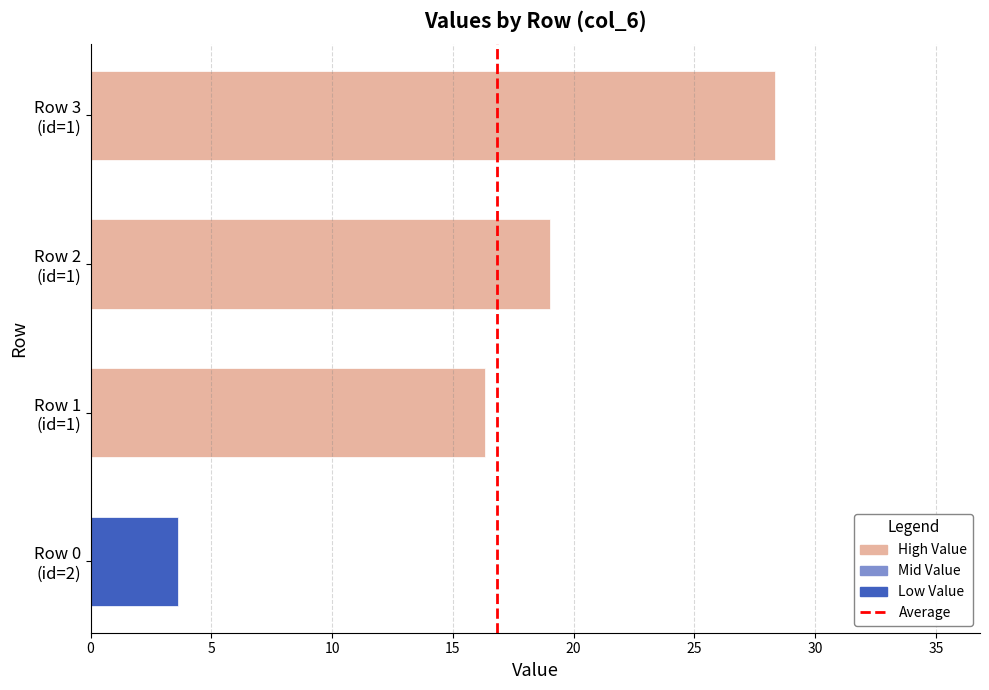

What is the greatest value displayed?

28.3